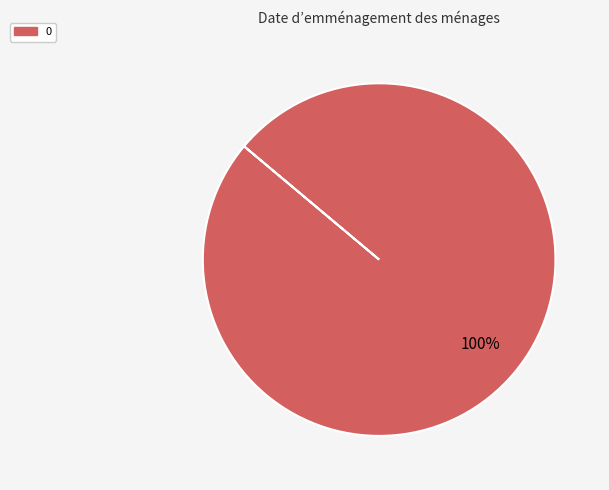

Is there any slice that represents more than half of the pie?

Yes